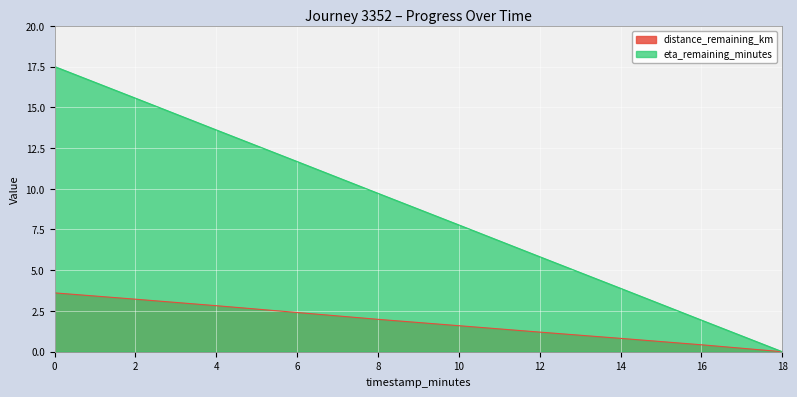

How many lines are shown in the chart?

2